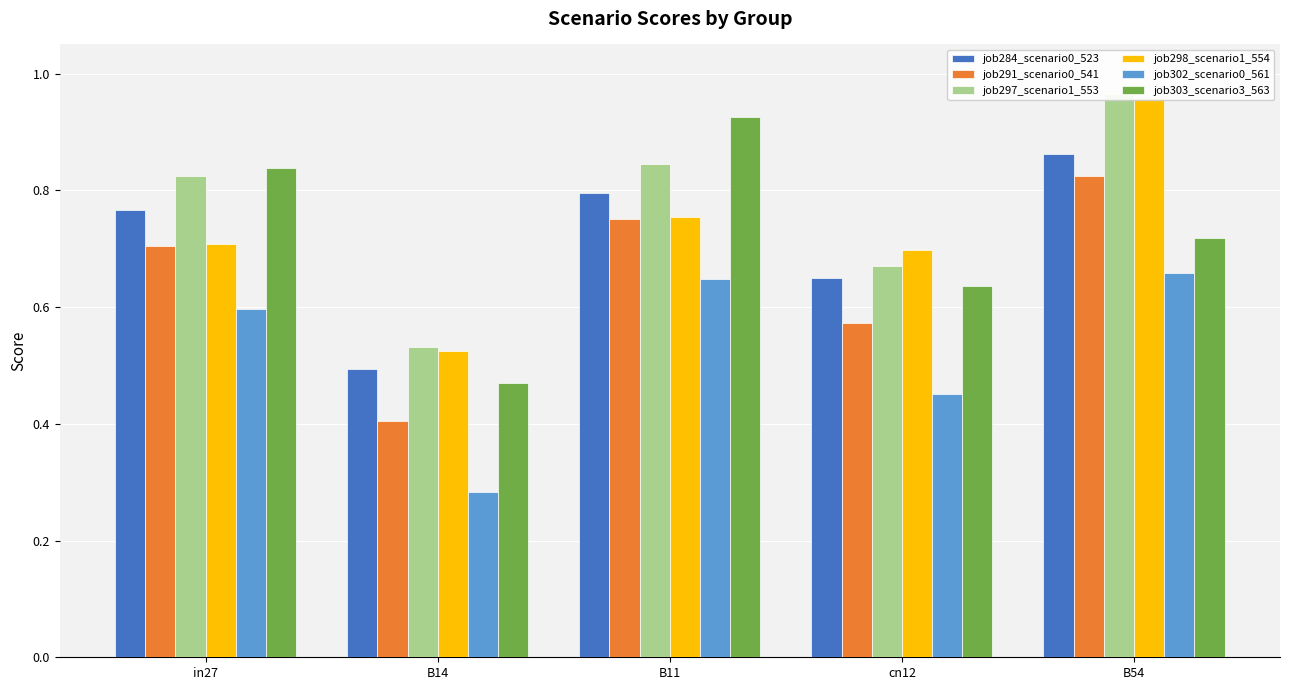

Which series has the widest spread of values?

job303_scenario3_563